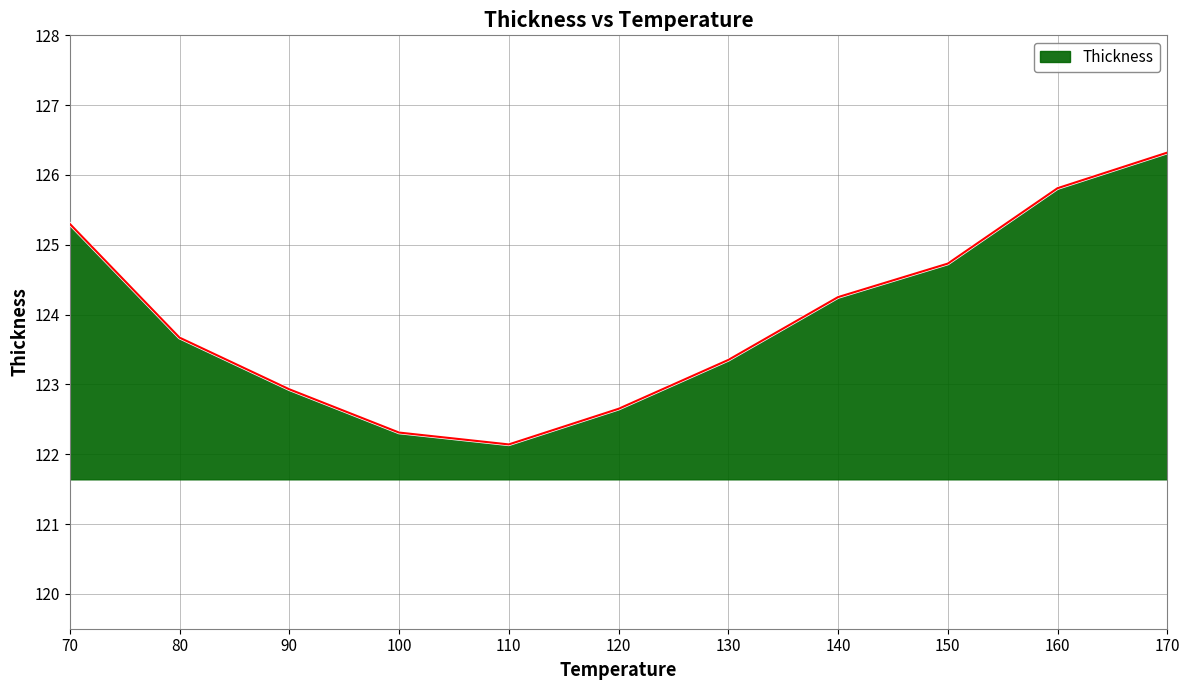

Which category has the lowest value across all series?

110